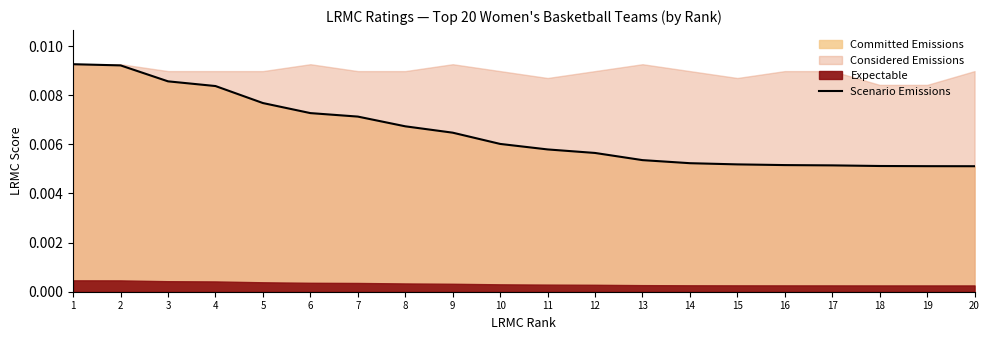

True or false: the data has more than 1 interior local peaks.

False